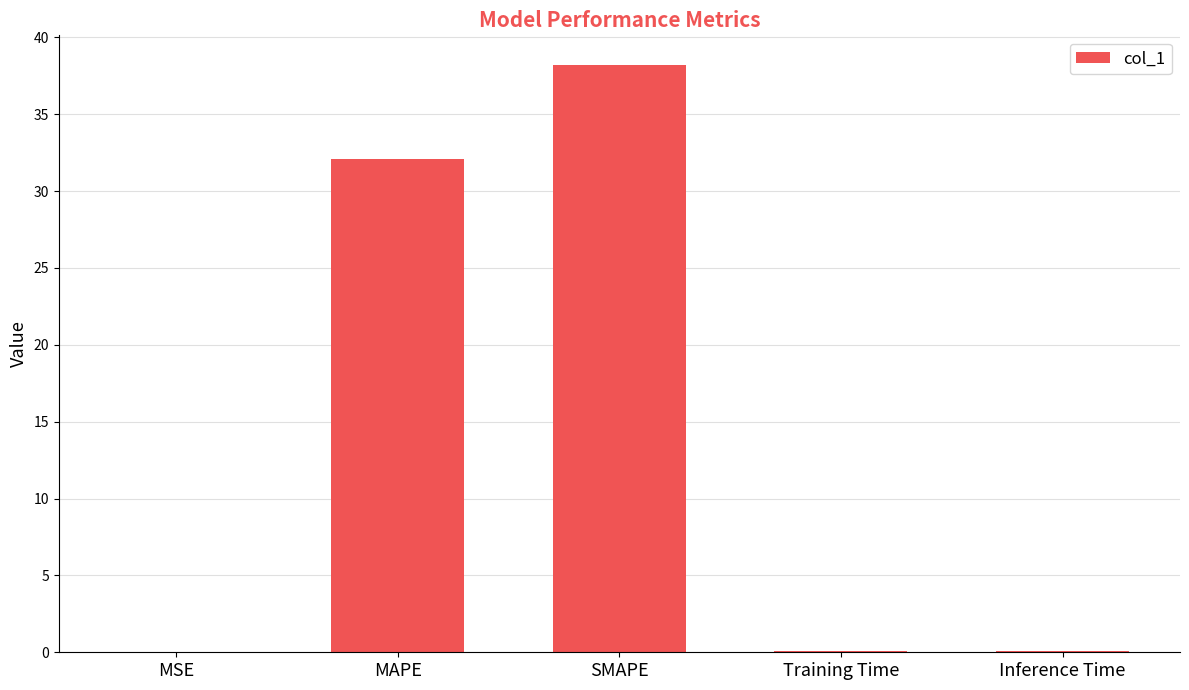

What is the sum of all values?

70.5